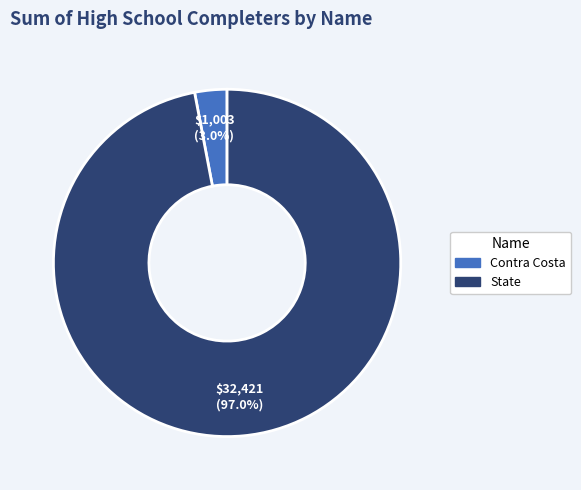

What percentage is the State slice, to the nearest percent?

97%